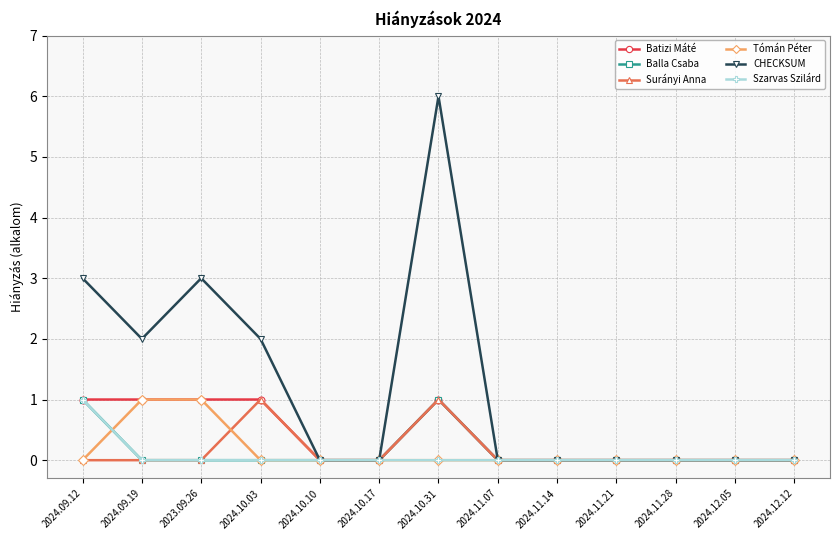

What is the spread (max minus min) of values at 2024.09.12?

3